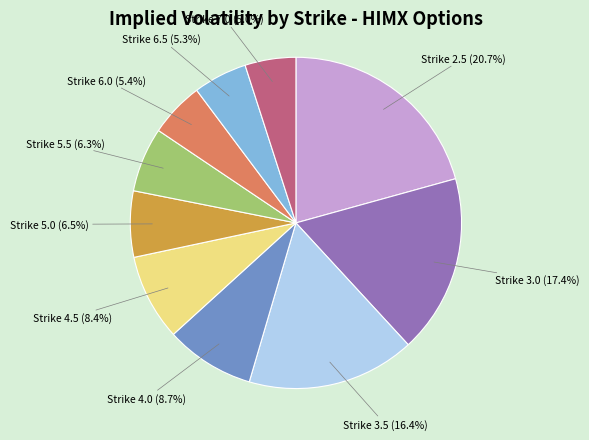

Which has a higher value, Strike 3.5 or Strike 5.0?

Strike 3.5